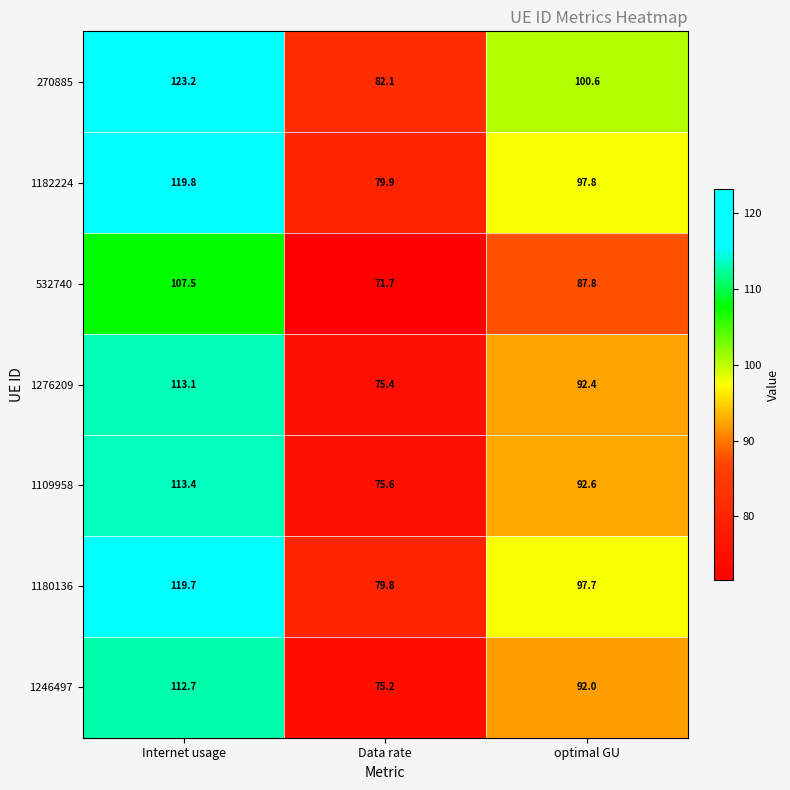

The 270885 series shows 82.1 at Data rate. True or false?

True